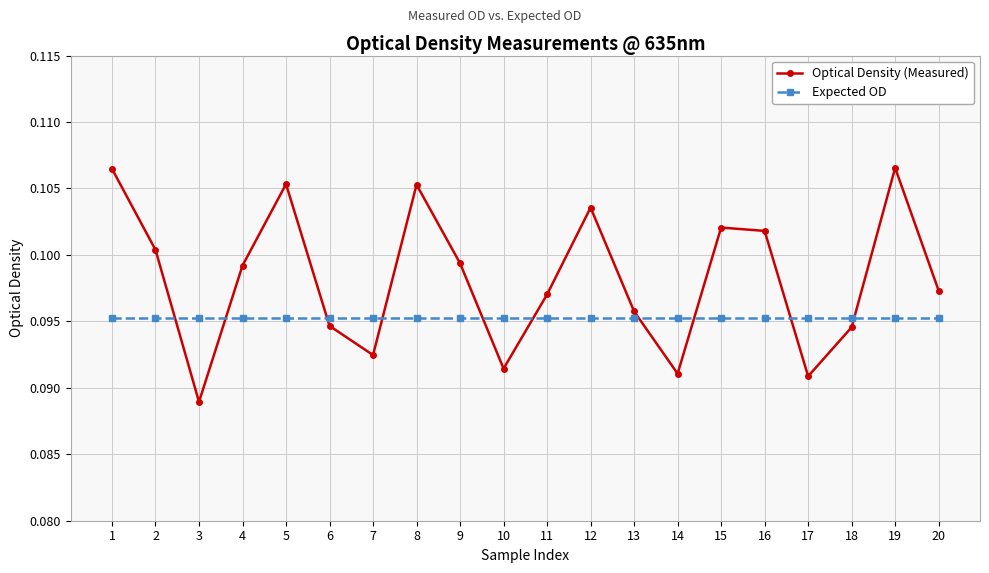

List the series in order of their peak value, lowest first.

Expected OD, Optical Density (Measured)